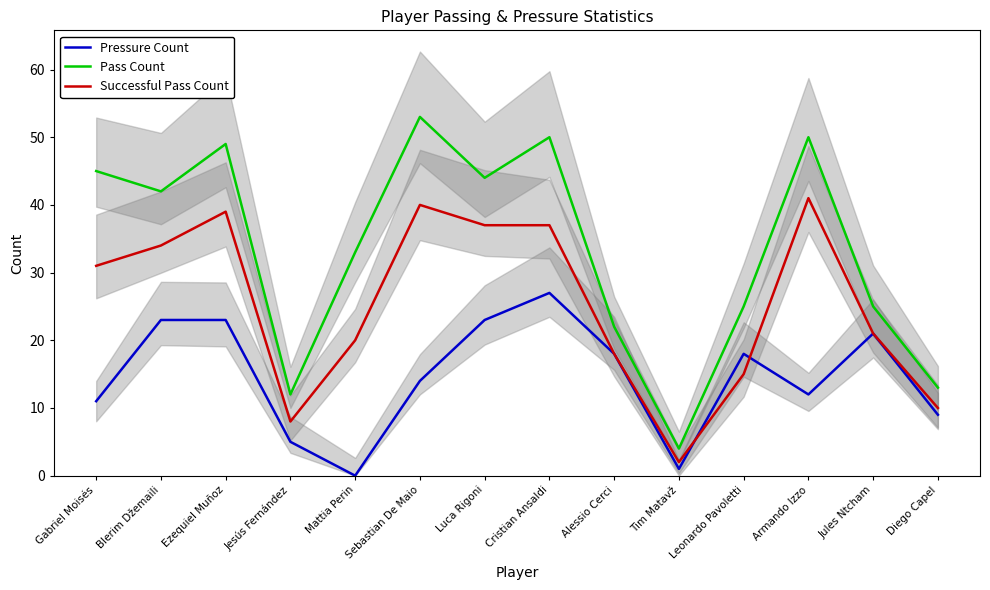

What is the difference between the highest and lowest values at Luca Rigoni?

21